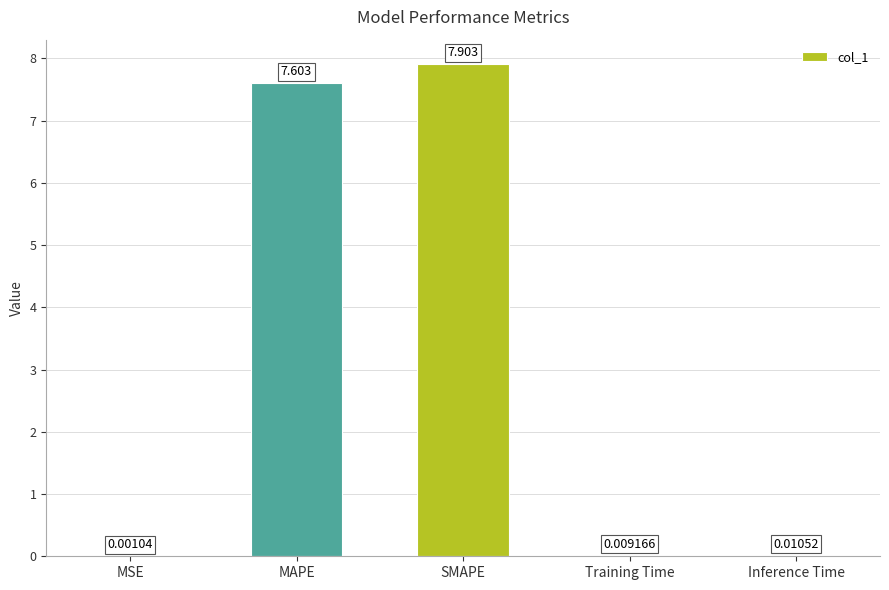

Between Training Time and SMAPE, which is larger?

SMAPE